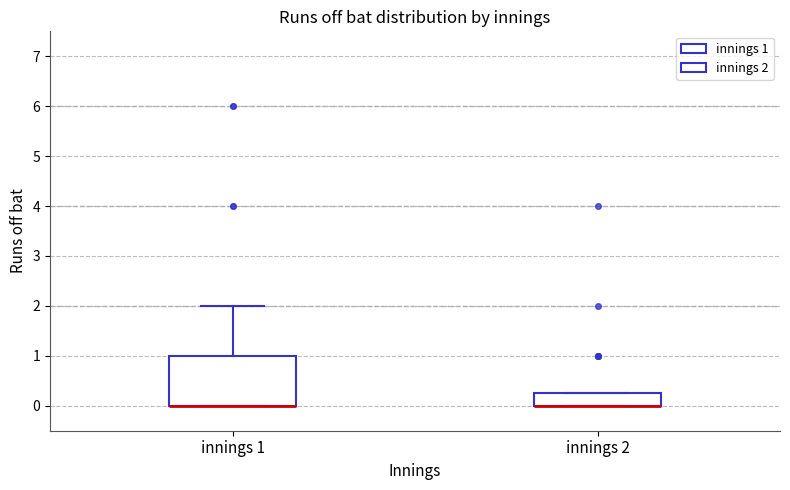

Reading left to right, read every box against the y-axis: the position of its median line, the range the box covers, and the ends of its whiskers. The values are not printed on the chart, so give them approximately, as read against the axis.

innings 1: median 0.0 (drawn on the box's lower edge), box 0.0 to 1.0, whiskers 0.0 to 2.0
innings 2: median 0.0 (drawn on the box's lower edge), box 0.0 to 0.3, whiskers 0.0 to 0.3